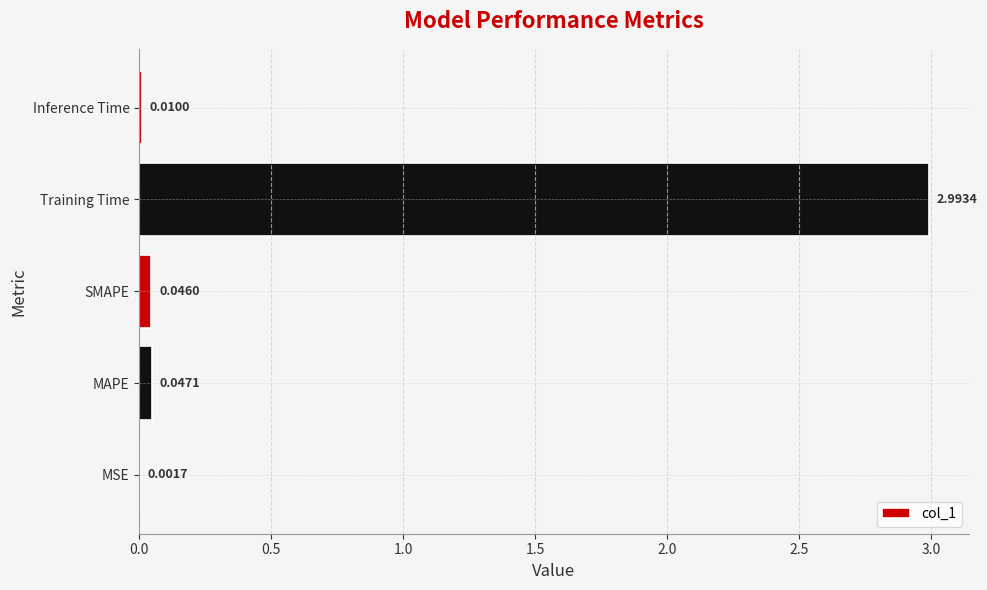

What is the sum of all values?

3.1